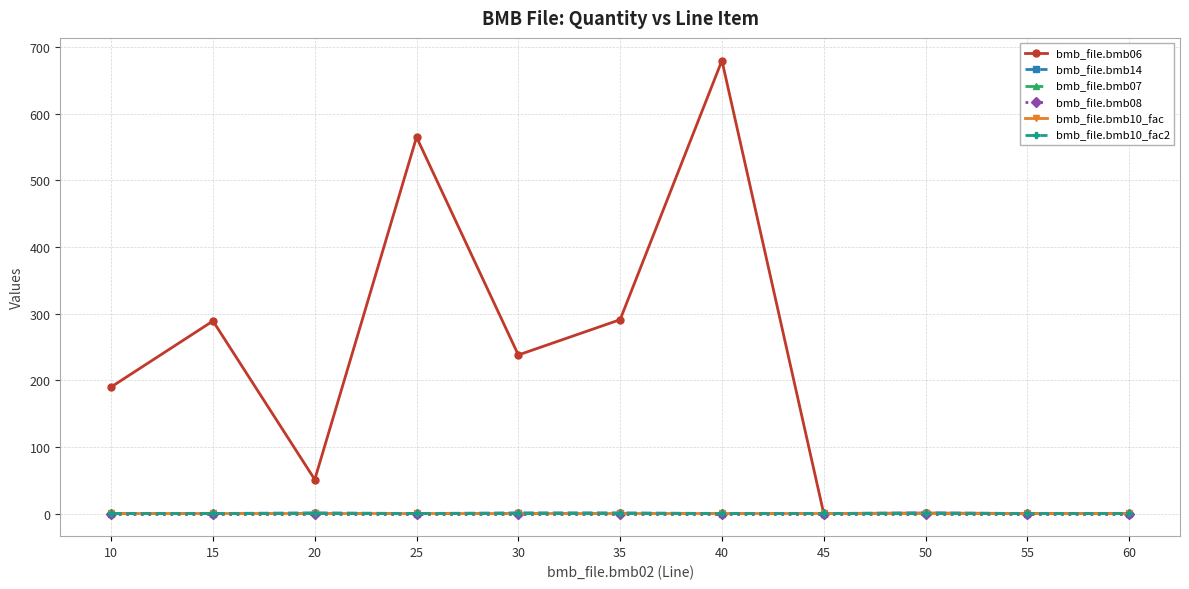

Does the chart have visible grid lines?

Yes